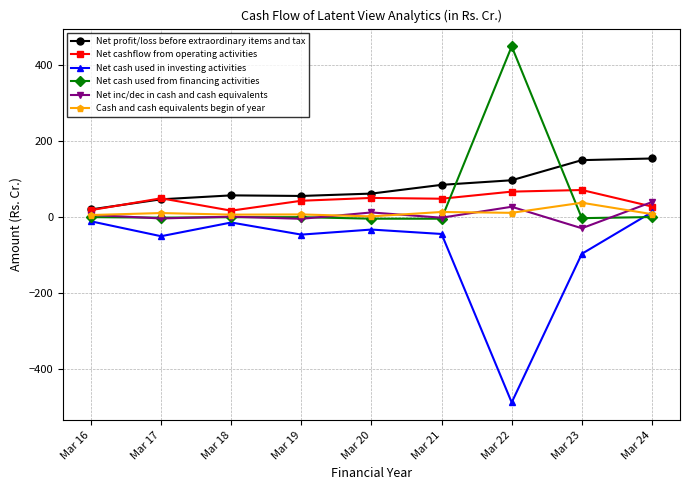

In Net cash used in investing activities, how many points are lower than both neighbors (excluding endpoints)?

3